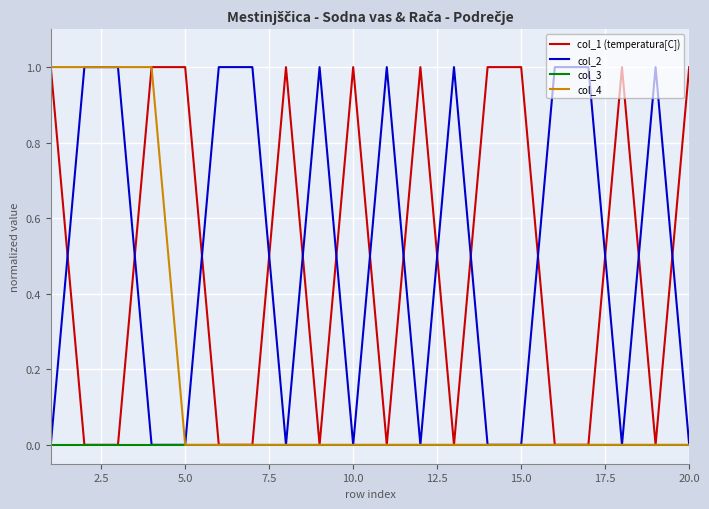

After their last crossing, which series has the higher values: col_1 (temperatura[C]) or col_2?

col_1 (temperatura[C])